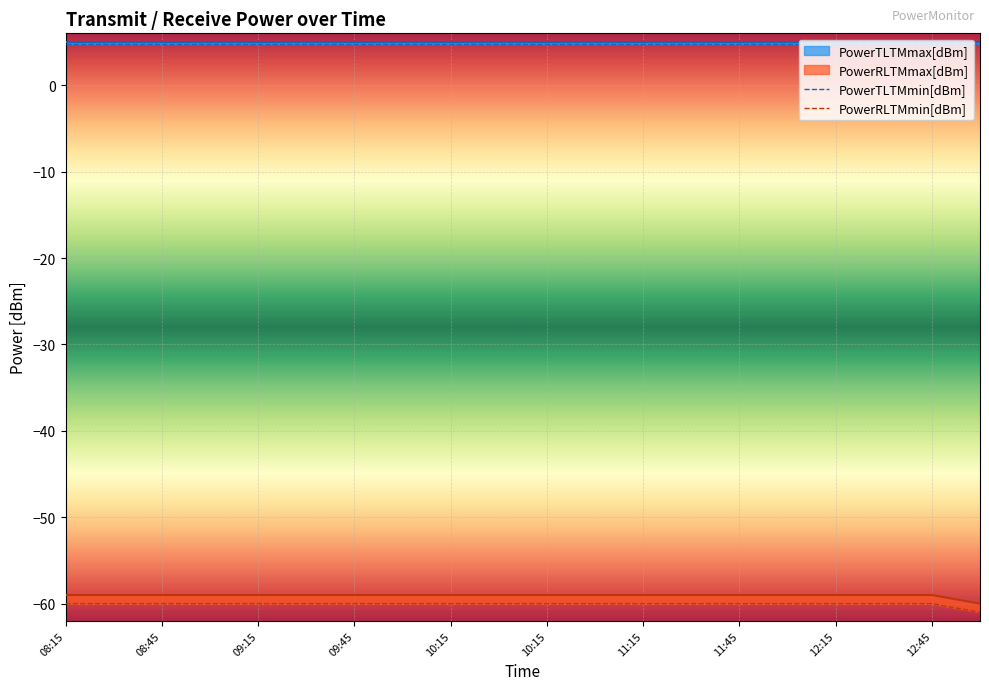

What is the difference between the PowerRLTMmin[dBm] values at 19 and 12:45?

1.0